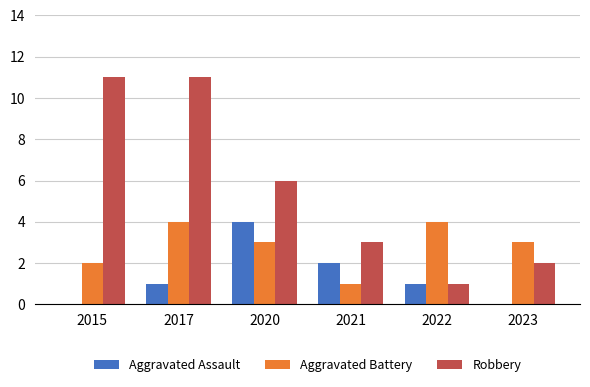

At which category is the sum across all series the highest?

2017